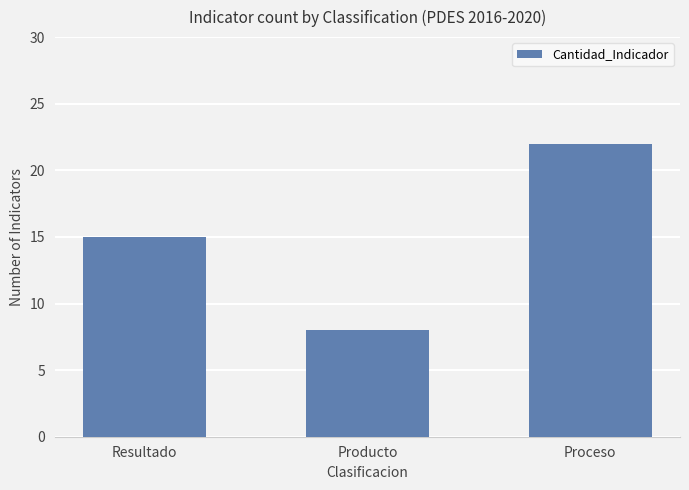

What is the label of the 1st bar from the left?

Resultado